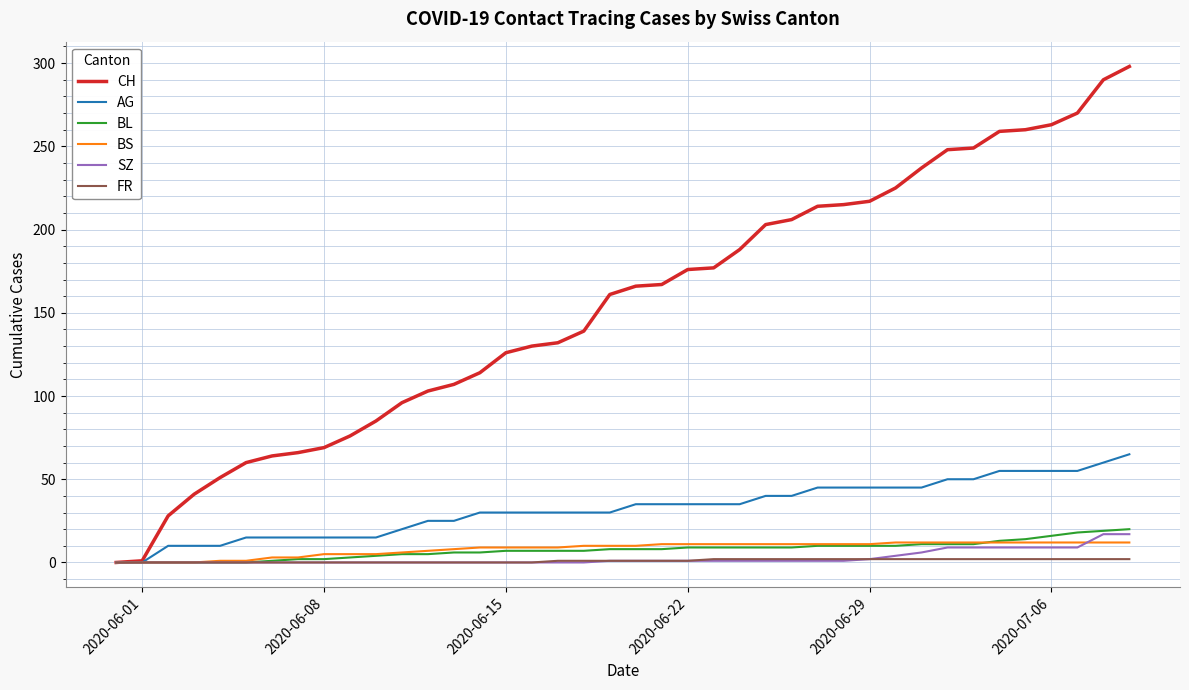

What are all the series names shown in the legend?

CH, AG, BL, BS, SZ, FR